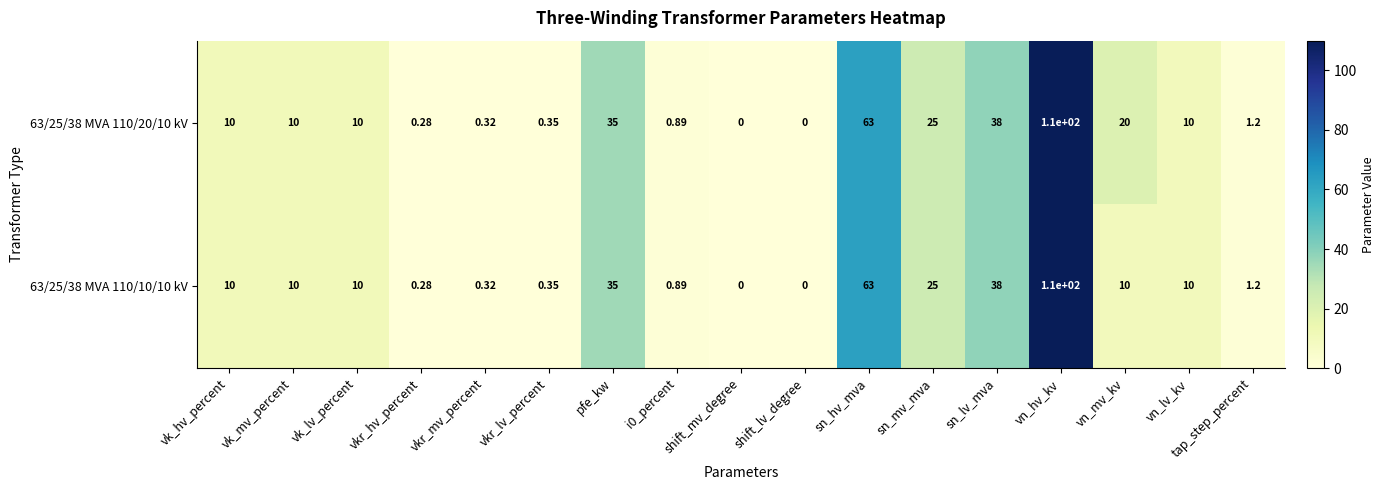

How many values in the 63/25/38 MVA 110/20/10 kV series are below 10?

7